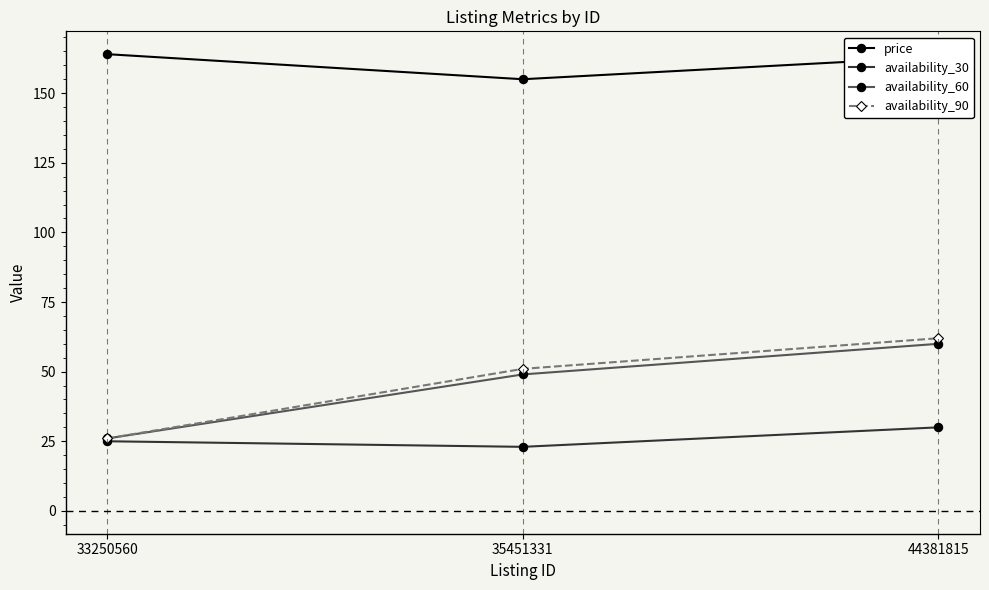

Which series has the largest range (max minus min)?

availability_90